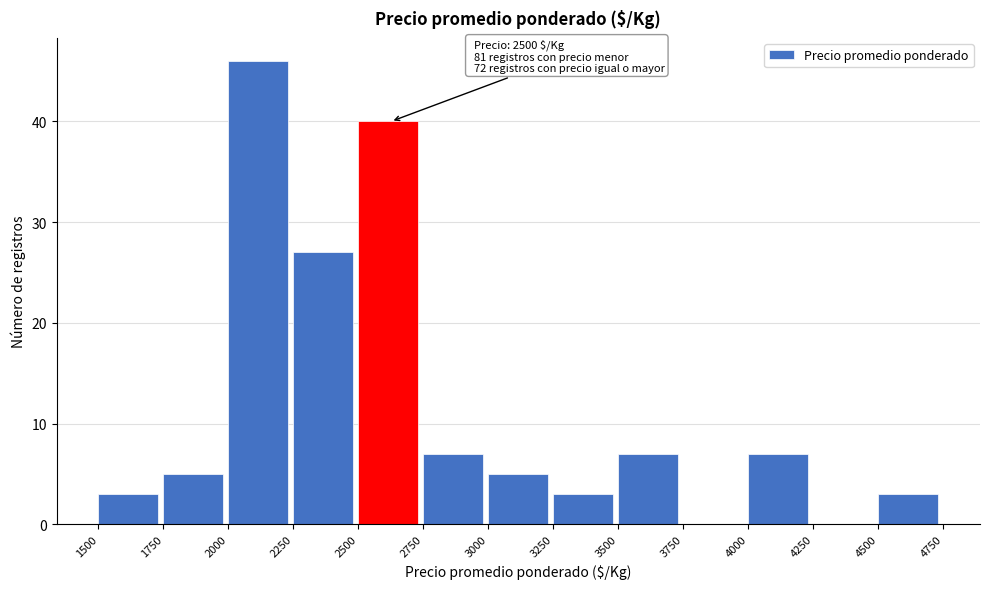

Which range on the x-axis has the tallest bar?

2000 to 2250